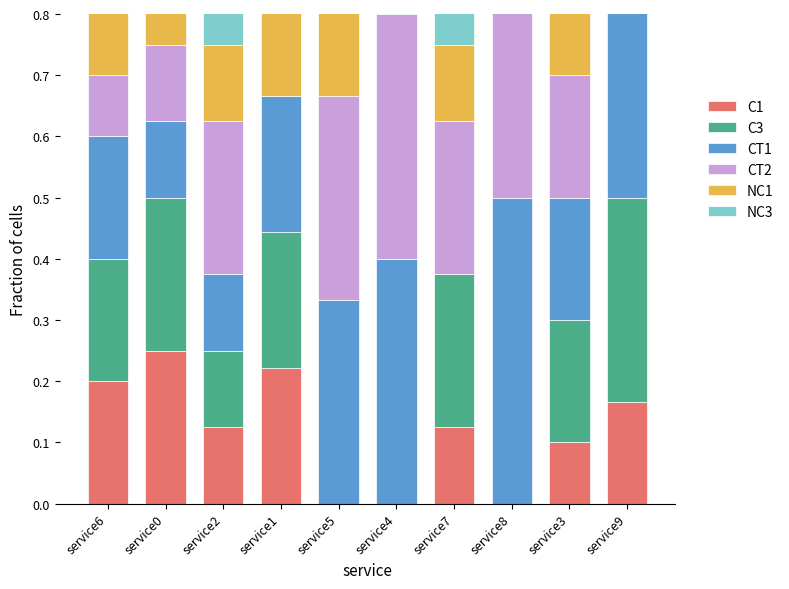

What position from the left is service6?

1